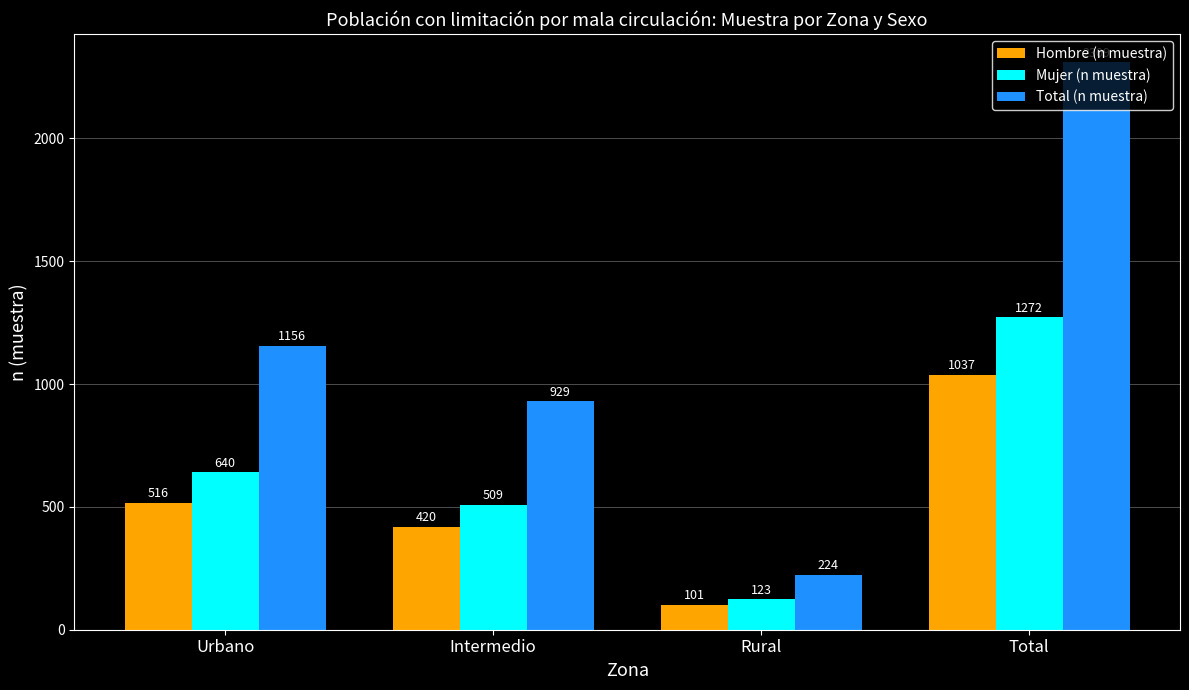

What is the spread (max minus min) of values at Rural?

123